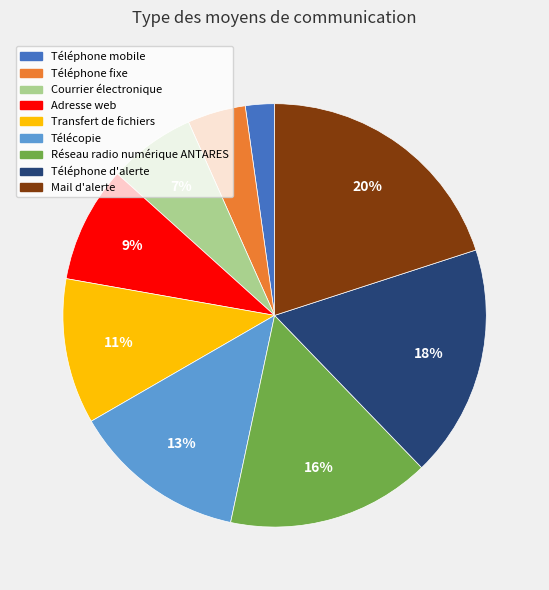

Rank the categories by value from lowest to highest.

Téléphone mobile, Téléphone fixe, Courrier électronique, Adresse web, Transfert de fichiers, Télécopie, Réseau radio numérique ANTARES, Téléphone d'alerte, Mail d'alerte